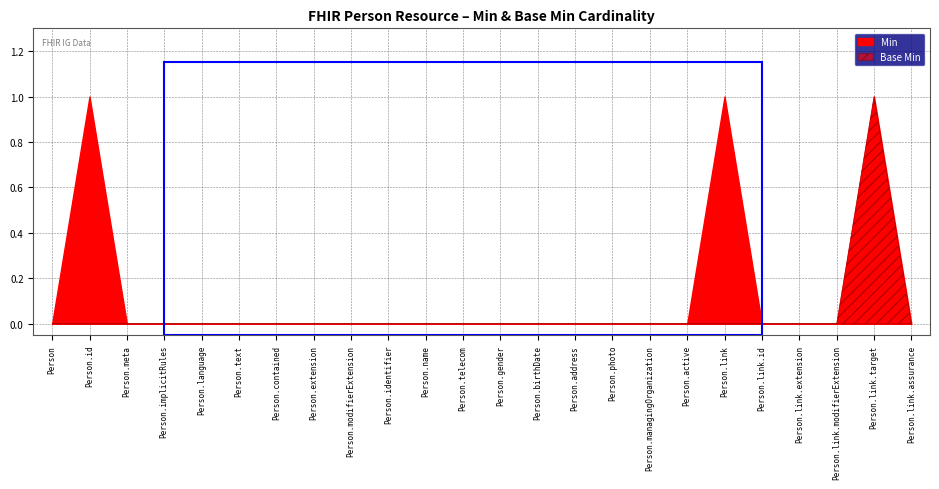

Between Person.implicitRules and Person.name, which series saw the biggest shift?

Base Min